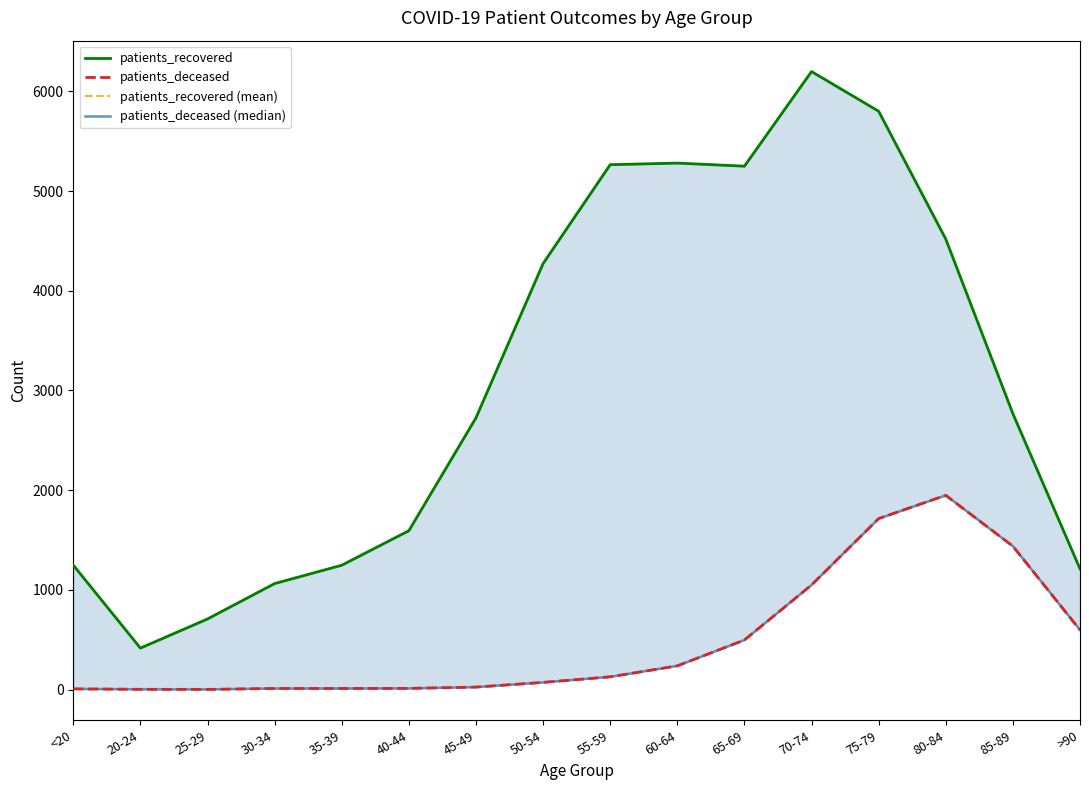

Is it true that patients_recovered (mean) equals 1537 at 30-34?

False